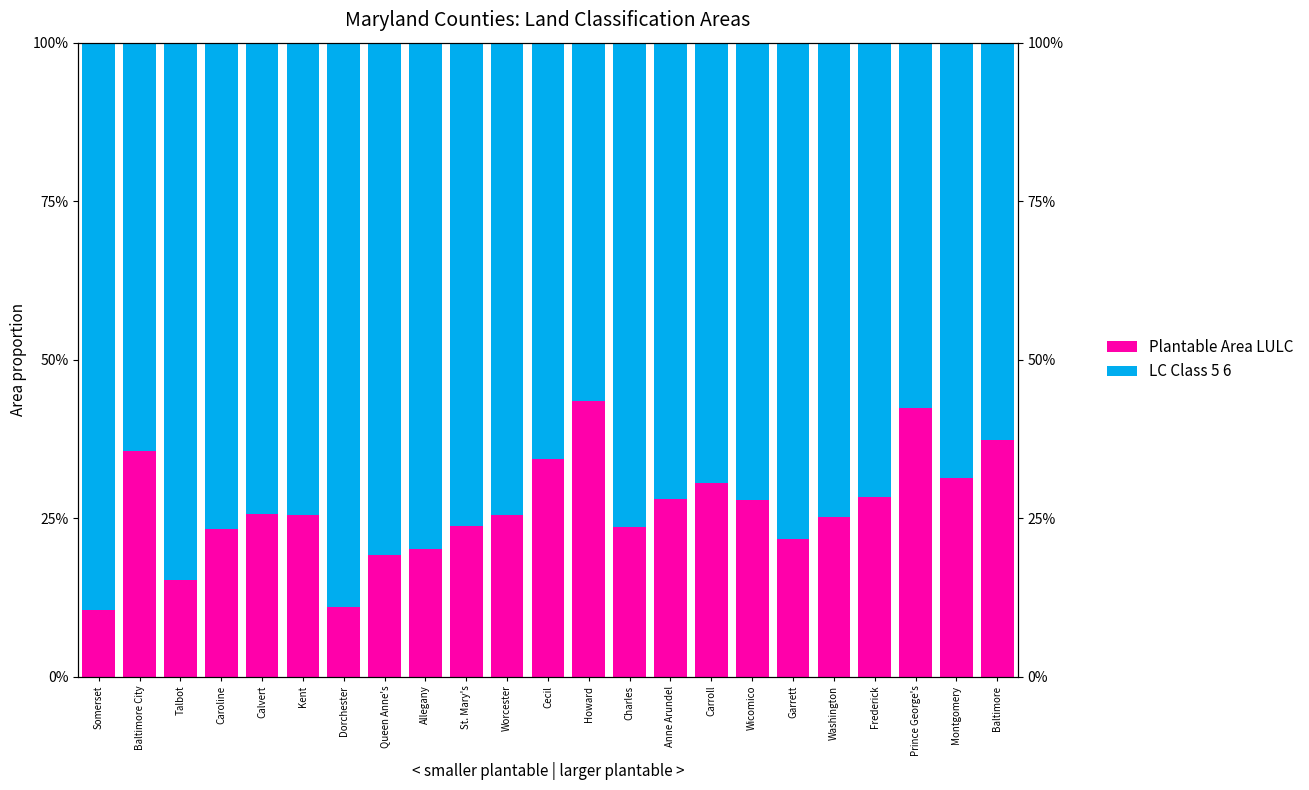

What are all the series names shown in the legend?

Plantable Area LULC, LC Class 5 6